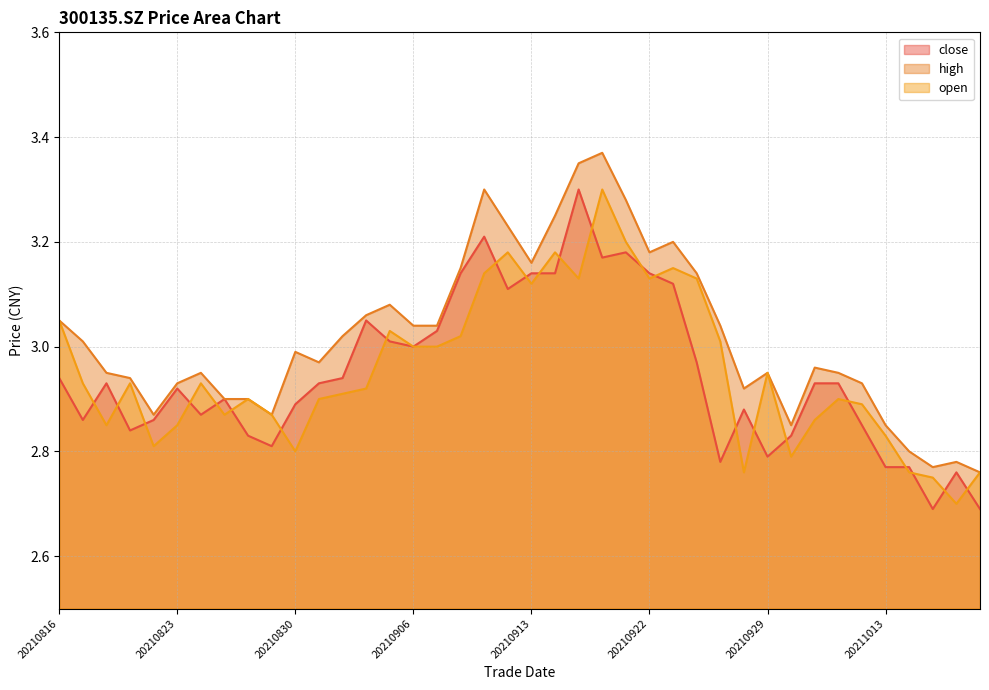

What is the approximate value of high at 20210826?

2.9